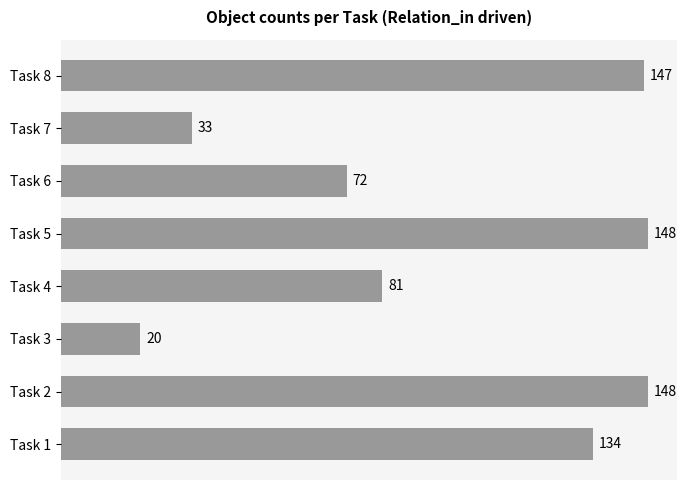

What is the greatest value displayed?

148